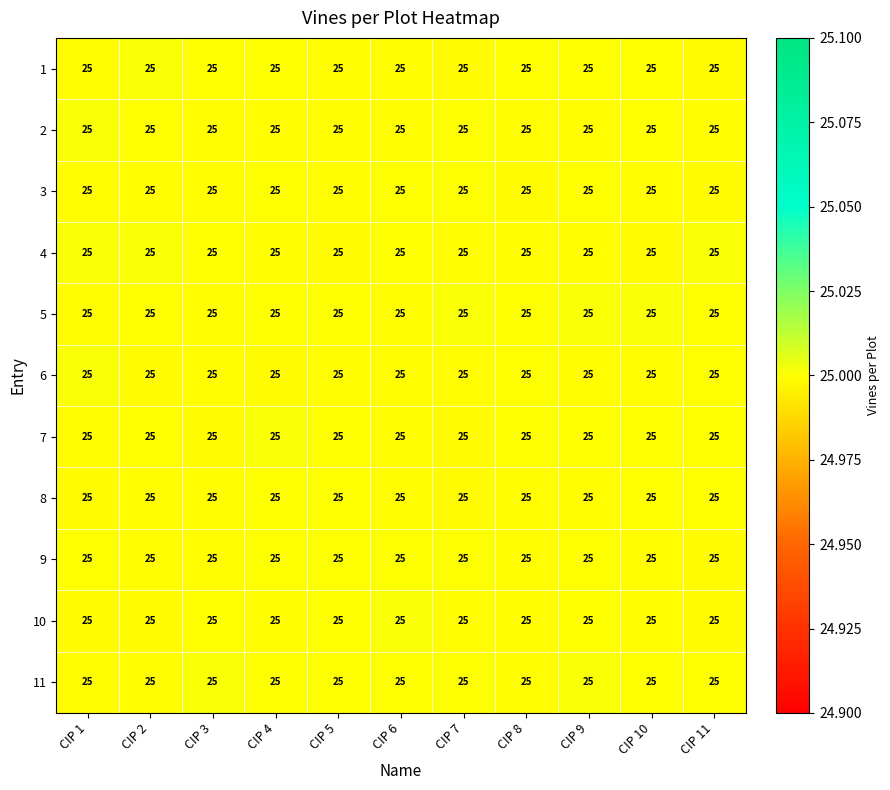

Reading left to right, transcribe all the data shown in this chart.

1: CIP 1=25.0	CIP 2=25.0	CIP 3=25.0	CIP 4=25.0	CIP 5=25.0	CIP 6=25.0	CIP 7=25.0	CIP 8=25.0	CIP 9=25.0	CIP 10=25.0	CIP 11=25.0
2: CIP 1=25.0	CIP 2=25.0	CIP 3=25.0	CIP 4=25.0	CIP 5=25.0	CIP 6=25.0	CIP 7=25.0	CIP 8=25.0	CIP 9=25.0	CIP 10=25.0	CIP 11=25.0
3: CIP 1=25.0	CIP 2=25.0	CIP 3=25.0	CIP 4=25.0	CIP 5=25.0	CIP 6=25.0	CIP 7=25.0	CIP 8=25.0	CIP 9=25.0	CIP 10=25.0	CIP 11=25.0
4: CIP 1=25.0	CIP 2=25.0	CIP 3=25.0	CIP 4=25.0	CIP 5=25.0	CIP 6=25.0	CIP 7=25.0	CIP 8=25.0	CIP 9=25.0	CIP 10=25.0	CIP 11=25.0
5: CIP 1=25.0	CIP 2=25.0	CIP 3=25.0	CIP 4=25.0	CIP 5=25.0	CIP 6=25.0	CIP 7=25.0	CIP 8=25.0	CIP 9=25.0	CIP 10=25.0	CIP 11=25.0
6: CIP 1=25.0	CIP 2=25.0	CIP 3=25.0	CIP 4=25.0	CIP 5=25.0	CIP 6=25.0	CIP 7=25.0	CIP 8=25.0	CIP 9=25.0	CIP 10=25.0	CIP 11=25.0
7: CIP 1=25.0	CIP 2=25.0	CIP 3=25.0	CIP 4=25.0	CIP 5=25.0	CIP 6=25.0	CIP 7=25.0	CIP 8=25.0	CIP 9=25.0	CIP 10=25.0	CIP 11=25.0
8: CIP 1=25.0	CIP 2=25.0	CIP 3=25.0	CIP 4=25.0	CIP 5=25.0	CIP 6=25.0	CIP 7=25.0	CIP 8=25.0	CIP 9=25.0	CIP 10=25.0	CIP 11=25.0
9: CIP 1=25.0	CIP 2=25.0	CIP 3=25.0	CIP 4=25.0	CIP 5=25.0	CIP 6=25.0	CIP 7=25.0	CIP 8=25.0	CIP 9=25.0	CIP 10=25.0	CIP 11=25.0
10: CIP 1=25.0	CIP 2=25.0	CIP 3=25.0	CIP 4=25.0	CIP 5=25.0	CIP 6=25.0	CIP 7=25.0	CIP 8=25.0	CIP 9=25.0	CIP 10=25.0	CIP 11=25.0
11: CIP 1=25.0	CIP 2=25.0	CIP 3=25.0	CIP 4=25.0	CIP 5=25.0	CIP 6=25.0	CIP 7=25.0	CIP 8=25.0	CIP 9=25.0	CIP 10=25.0	CIP 11=25.0